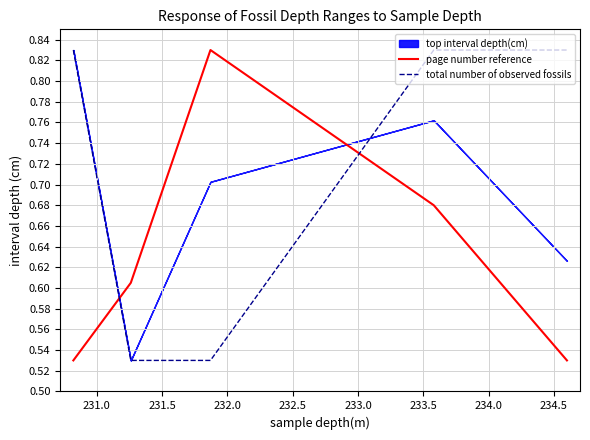

Is this an area chart (filled region under the line)?

No